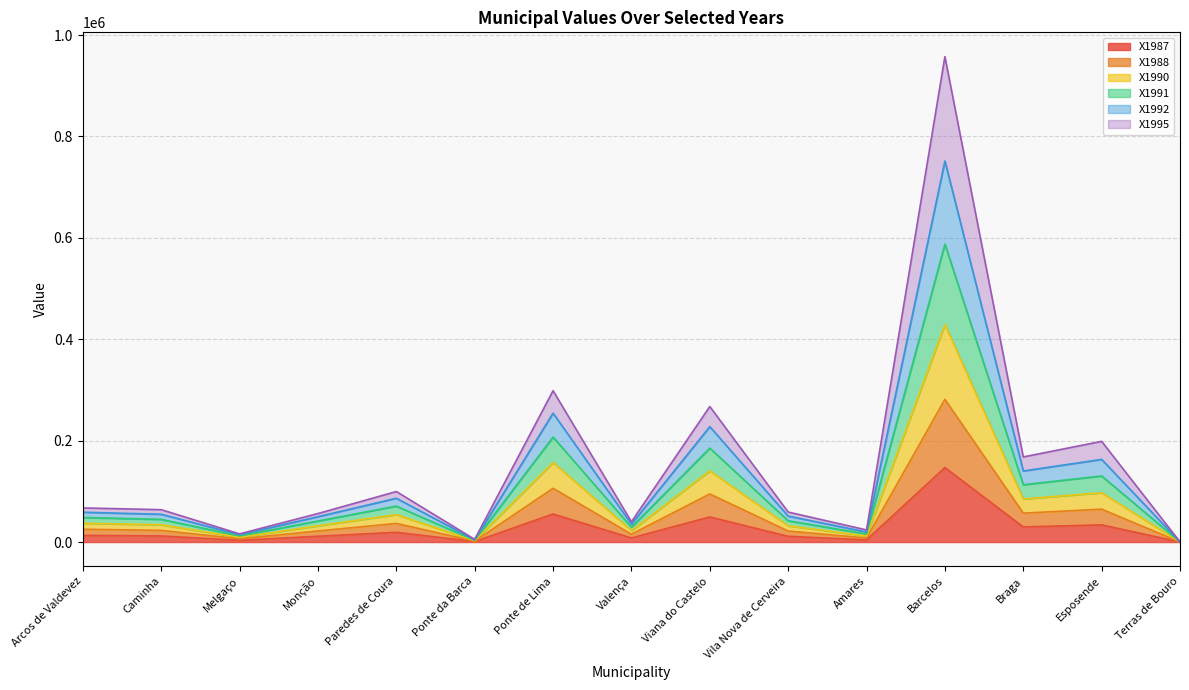

Is the value of X1988 at Braga greater than the value of X1991 at Barcelos?

No